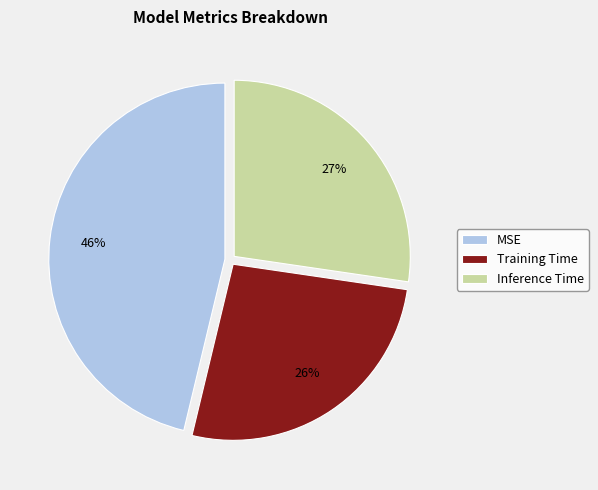

What percentage is the MSE slice, to the nearest percent?

46%